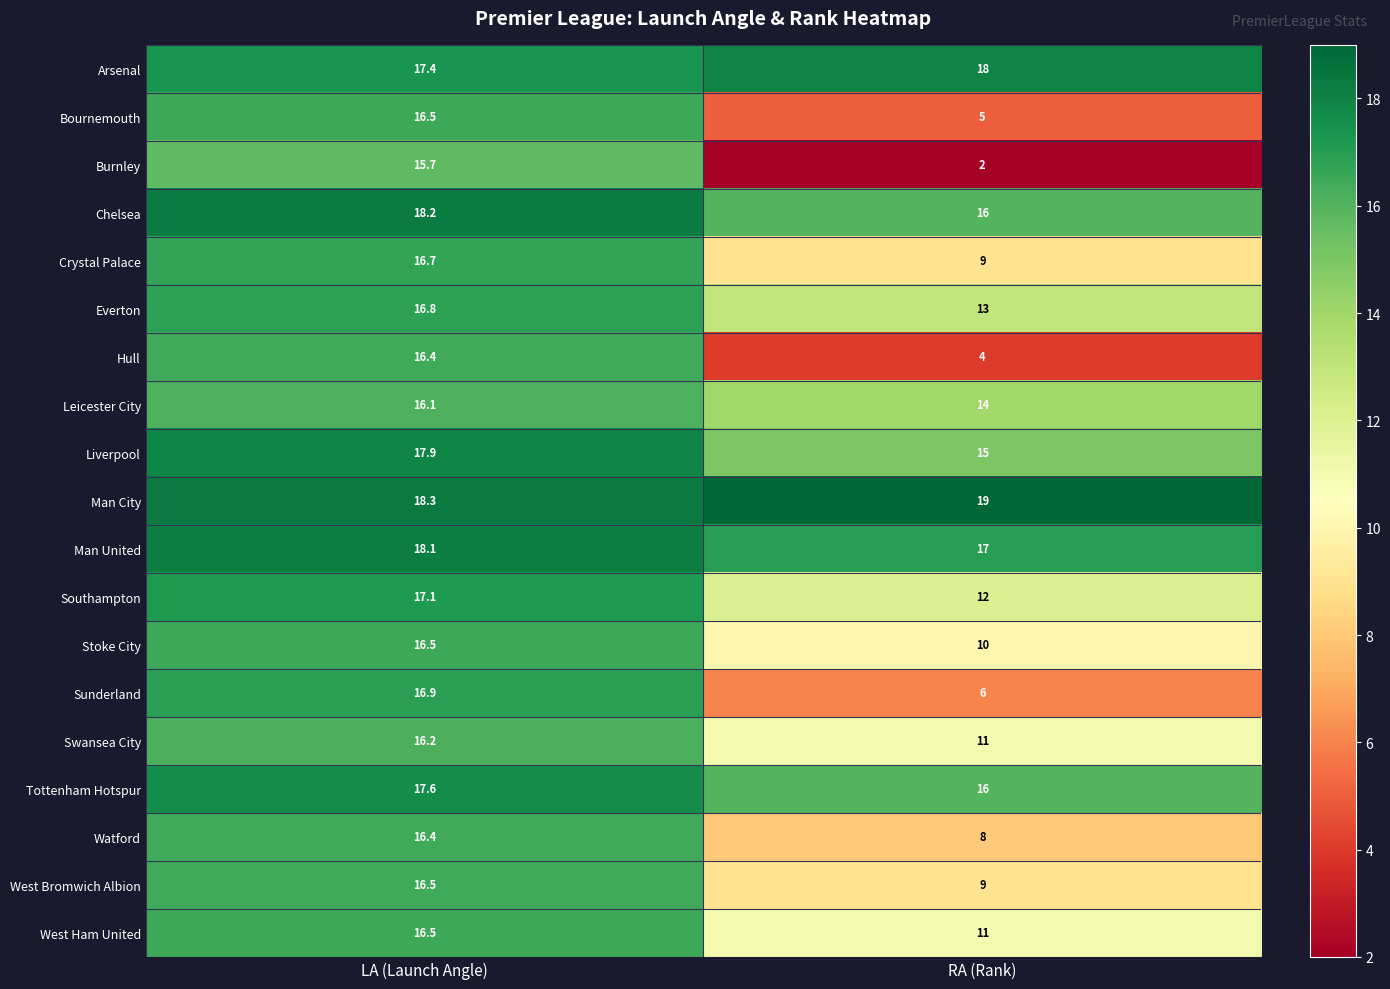

List the labels in order of Liverpool value, largest first.

LA (Launch Angle), RA (Rank)